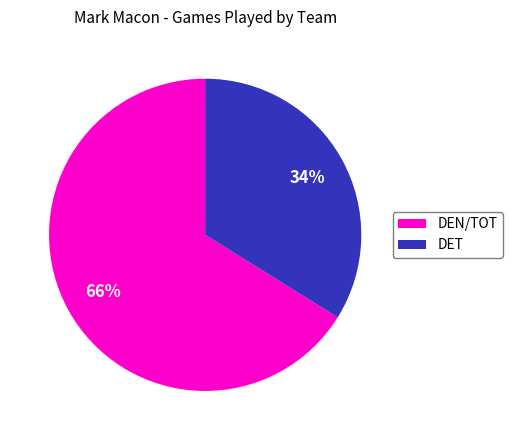

Is there a majority slice in this chart?

Yes